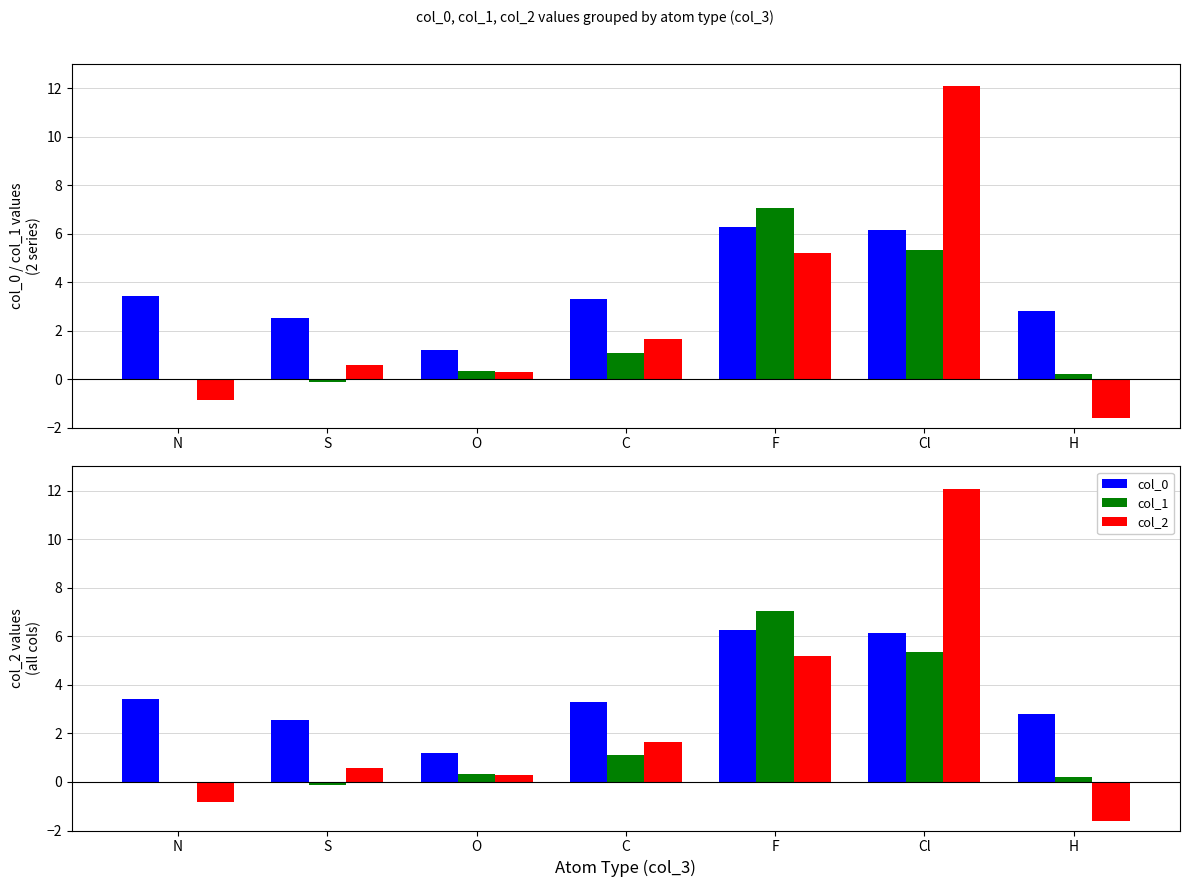

Reading right to left, transcribe all the data shown in this chart.

col_0: 2.8	6.1	6.3	3.3	1.2	2.5	3.4
col_1: 0.2	5.3	7.0	1.1	0.3	-0.1	0.0
col_2: -1.6	12.1	5.2	1.7	0.3	0.6	-0.8